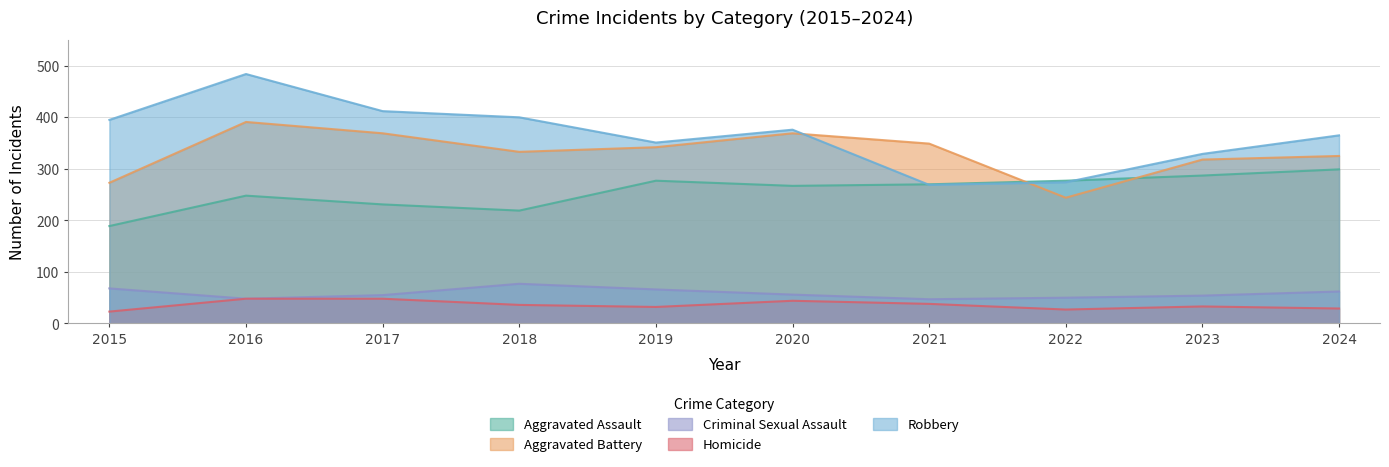

Reading right to left, list all the values displayed in this chart.

Aggravated Assault: 299	287	277	270	267	277	219	231	248	189
Aggravated Battery: 325	318	244	349	369	342	333	369	391	273
Criminal Sexual Assault: 62	54	50	47	56	66	77	55	48	68
Homicide: 29	33	27	38	44	32	36	48	48	23
Robbery: 365	329	274	269	376	351	400	412	484	395